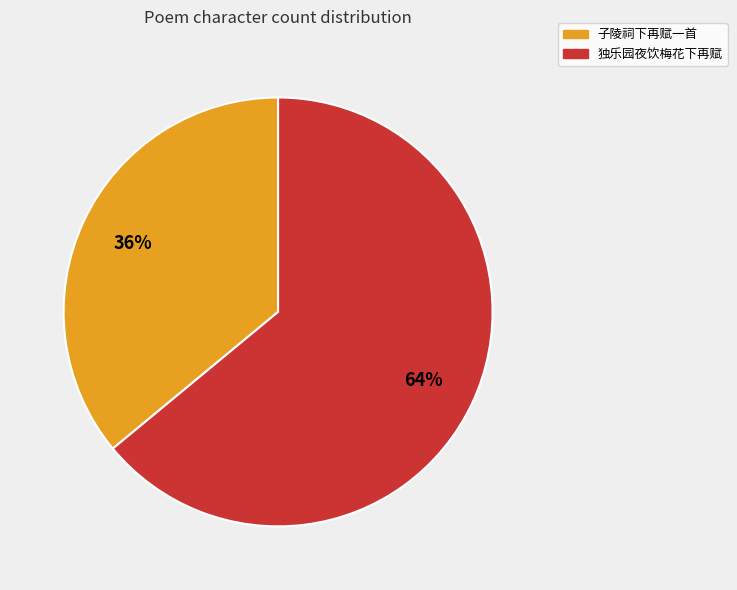

To the nearest percent, what is the difference between the largest and smallest slice percentages?

28%